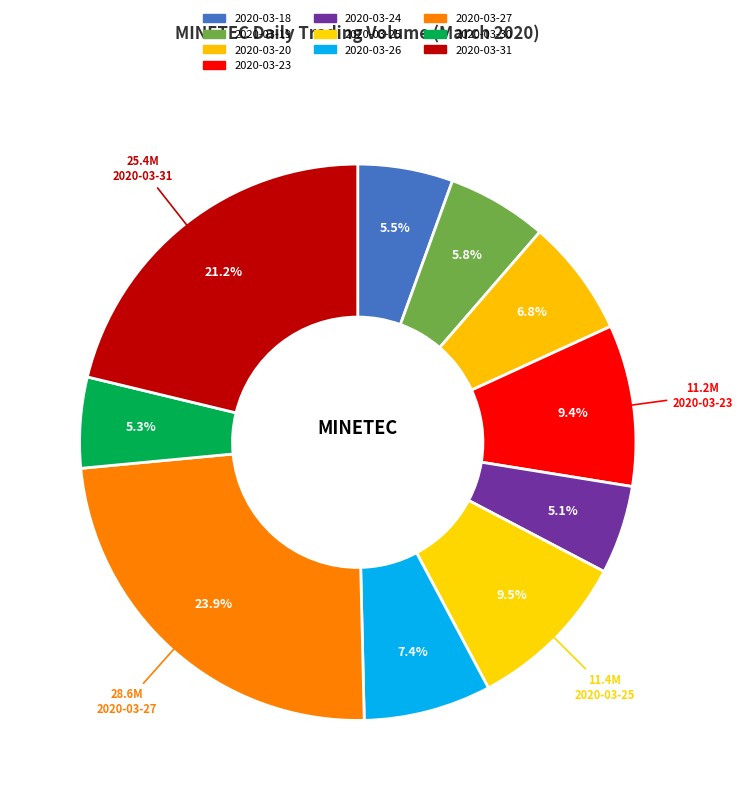

Is it true that 2020-03-26 is 7% of the pie?

True